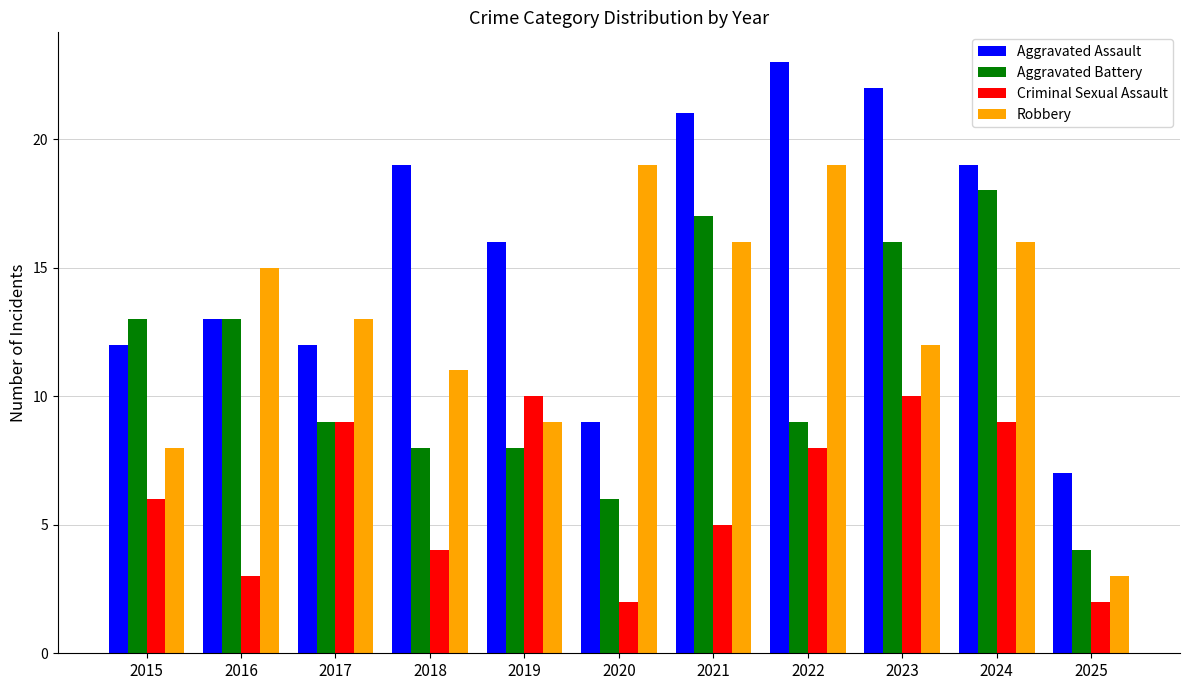

At 2020, list the series in order from smallest to largest.

Criminal Sexual Assault, Aggravated Battery, Aggravated Assault, Robbery